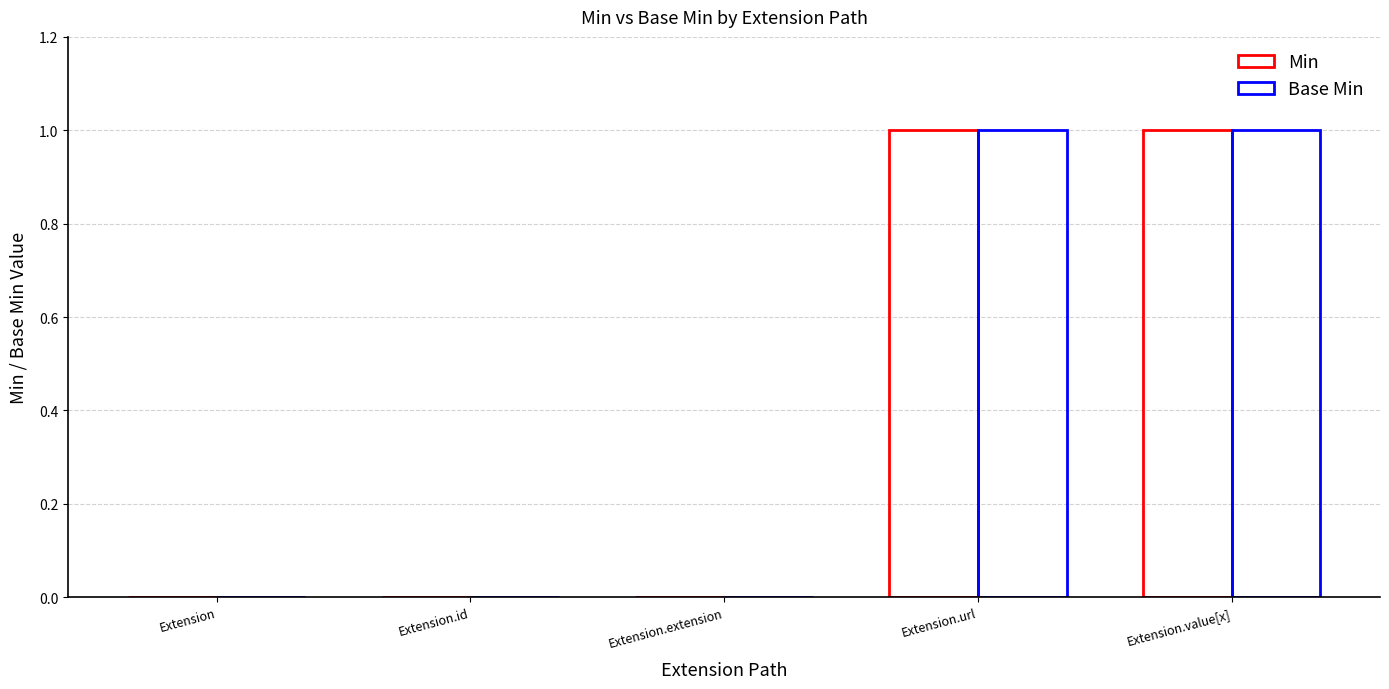

Are the bars horizontal?

No